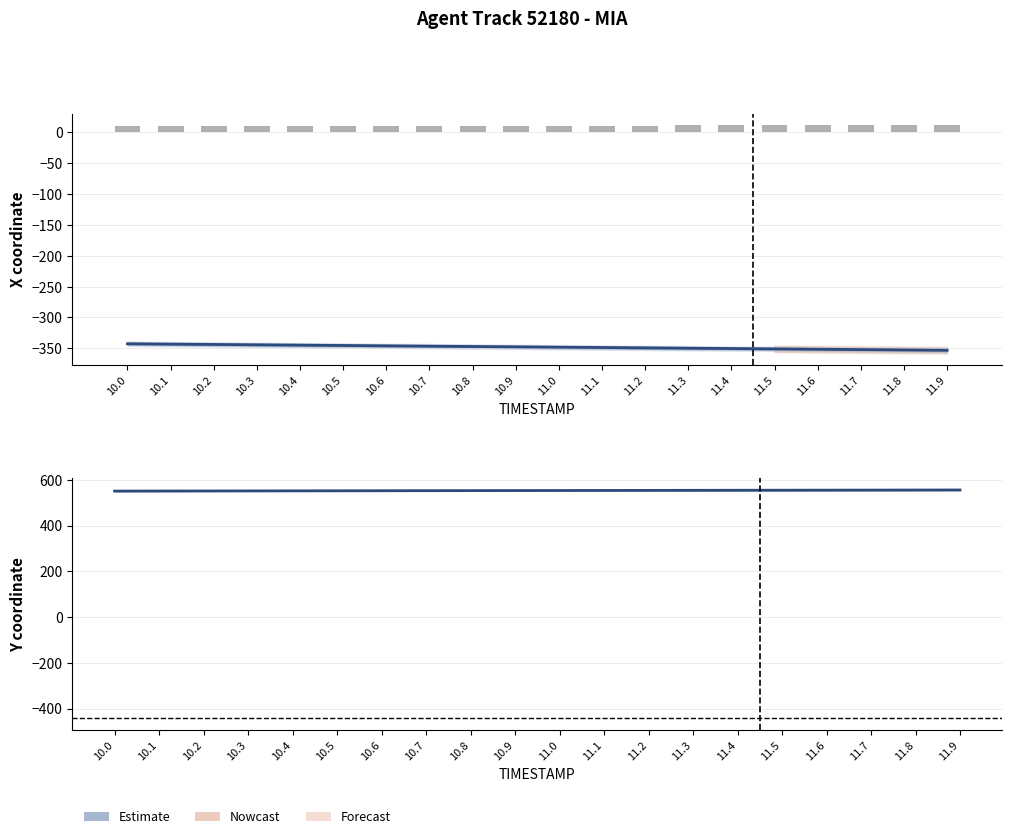

The X series shows -492.6 at 10.1. True or false?

False